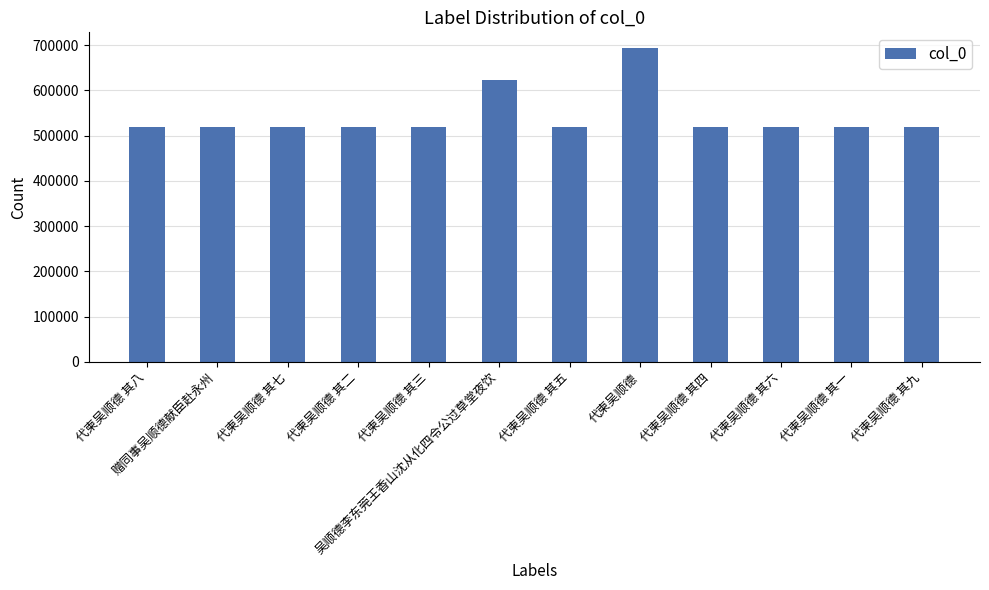

What is the approximate value at 代柬吴顺德 其六, to the nearest 50?

518900